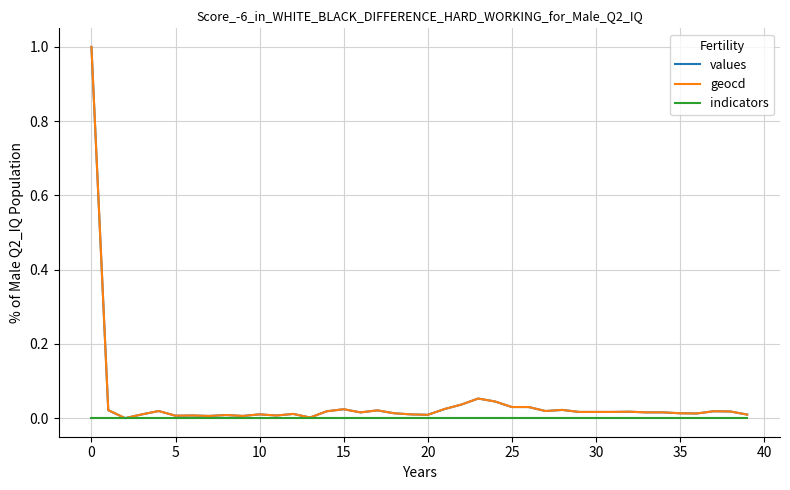

What is the highest value of the geocd series?

1.0